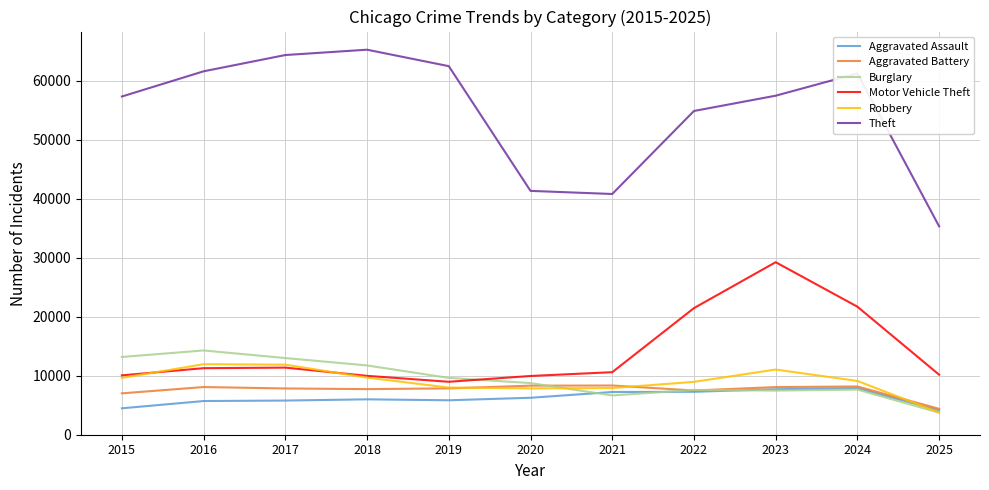

Which series has the largest total across all categories?

Theft